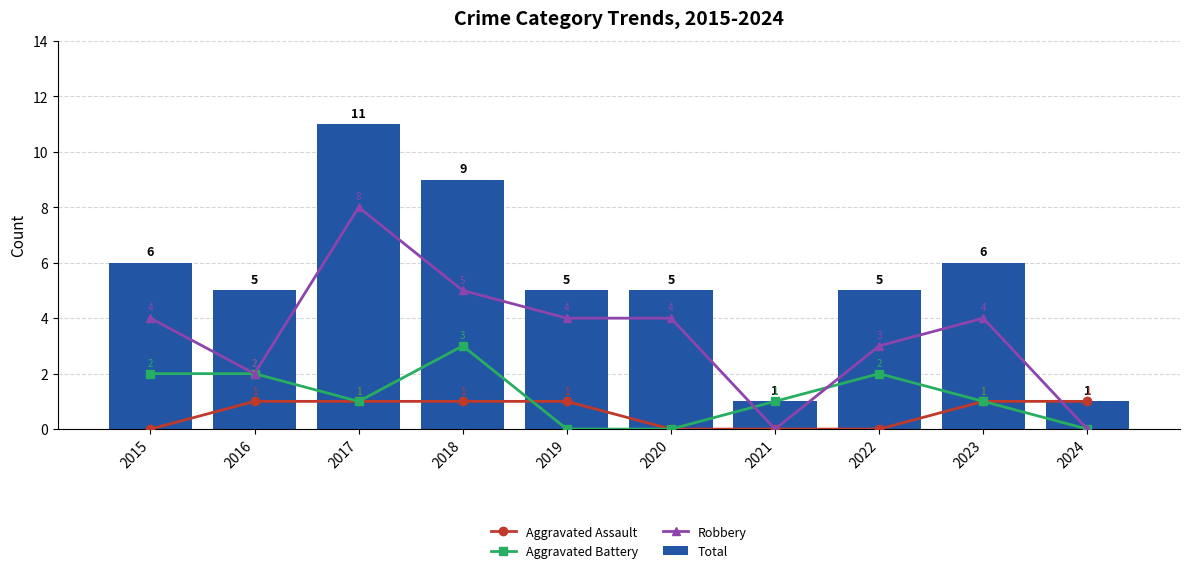

What is the maximum value shown in the chart?

11